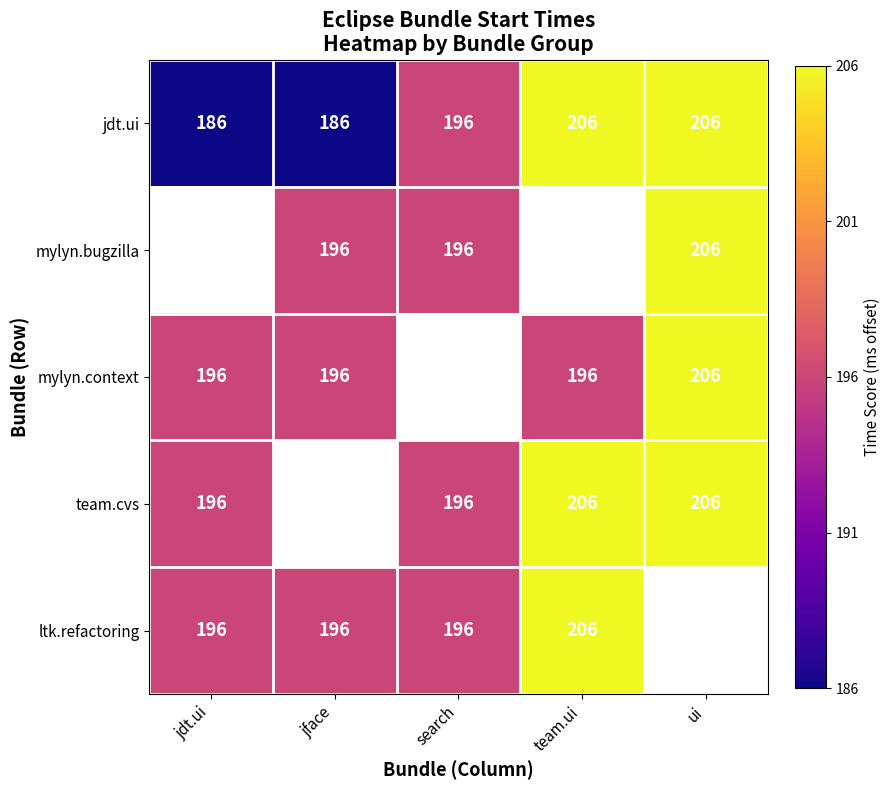

How many jdt.ui values are between 186 and 206?

5